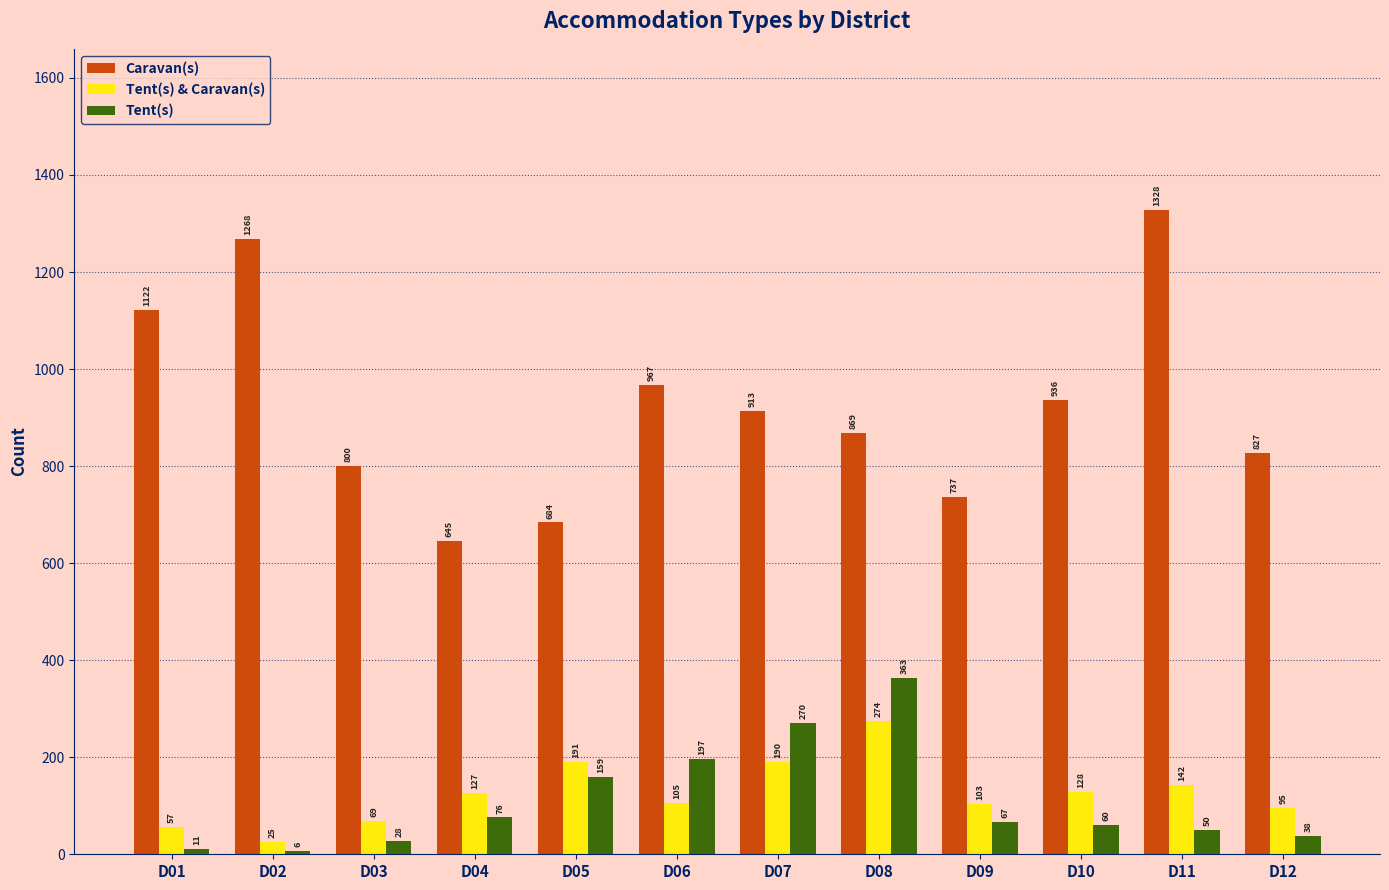

What is the minimum value shown in the chart?

6